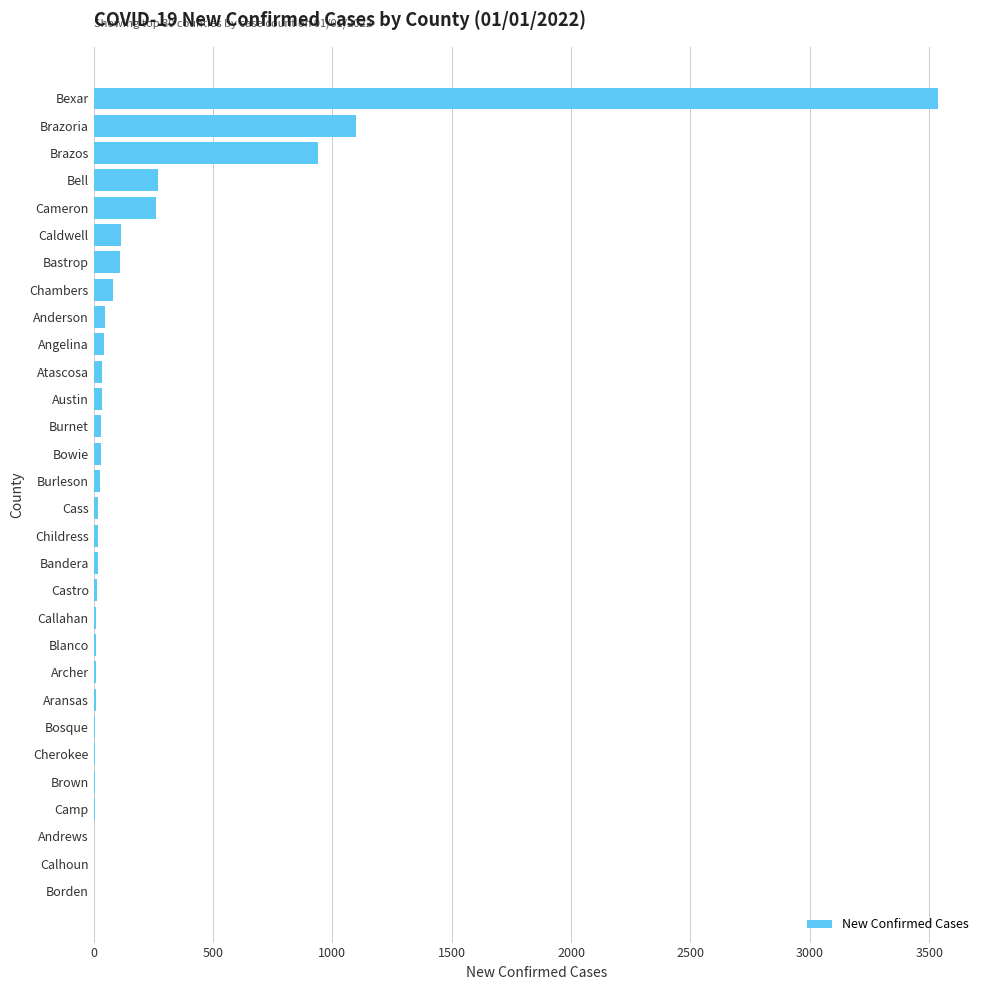

At which label is the value closest to 1769?

Brazoria